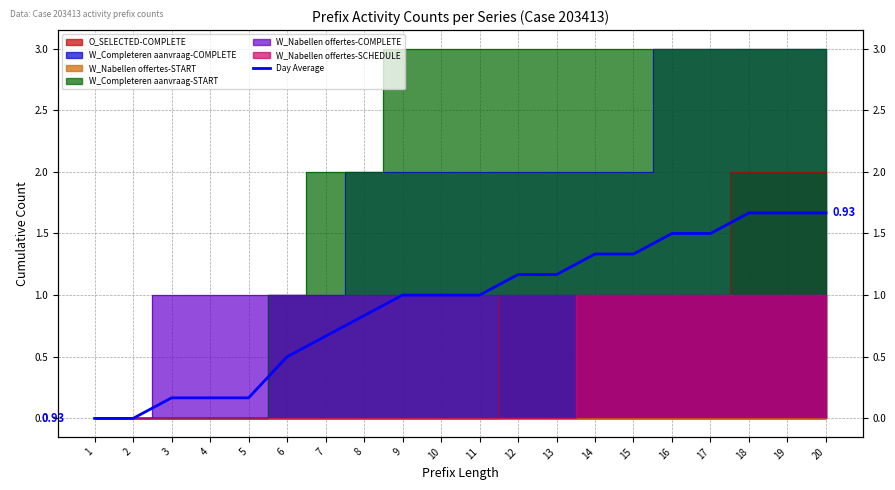

Which label corresponds to the largest value in the chart?

18